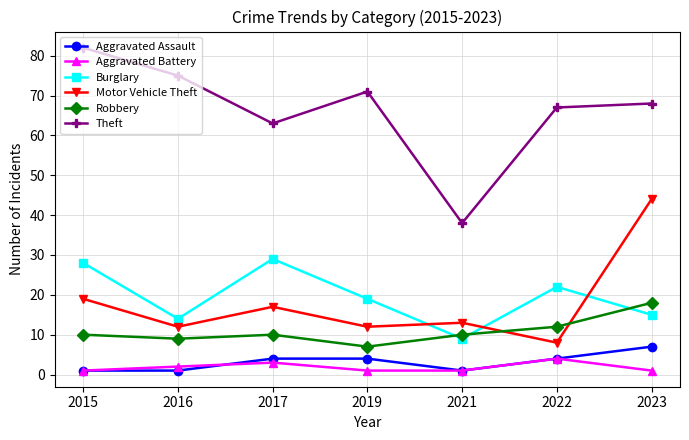

Which label corresponds to the largest value in the chart?

2015